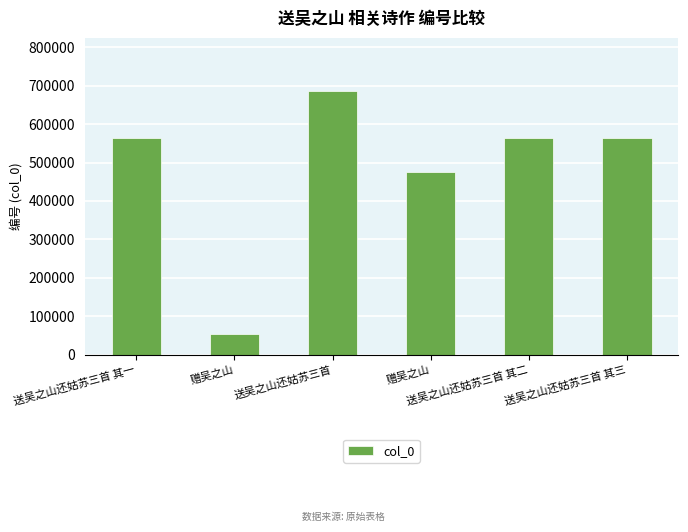

What is the maximum value shown in the chart?

687523